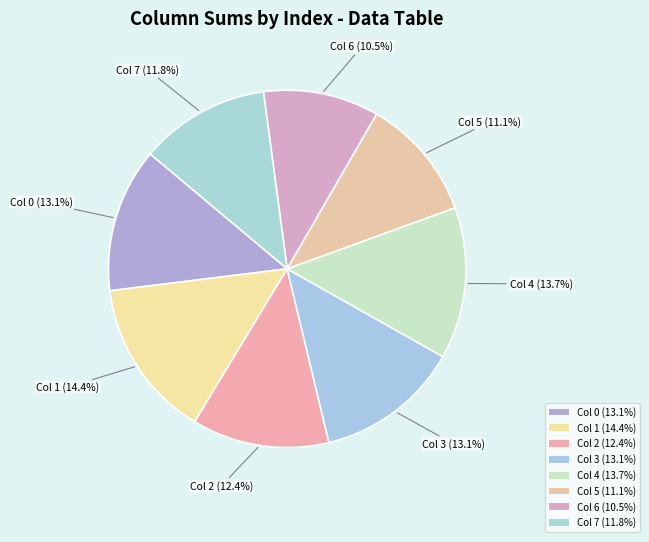

How many segments does this pie chart have?

8